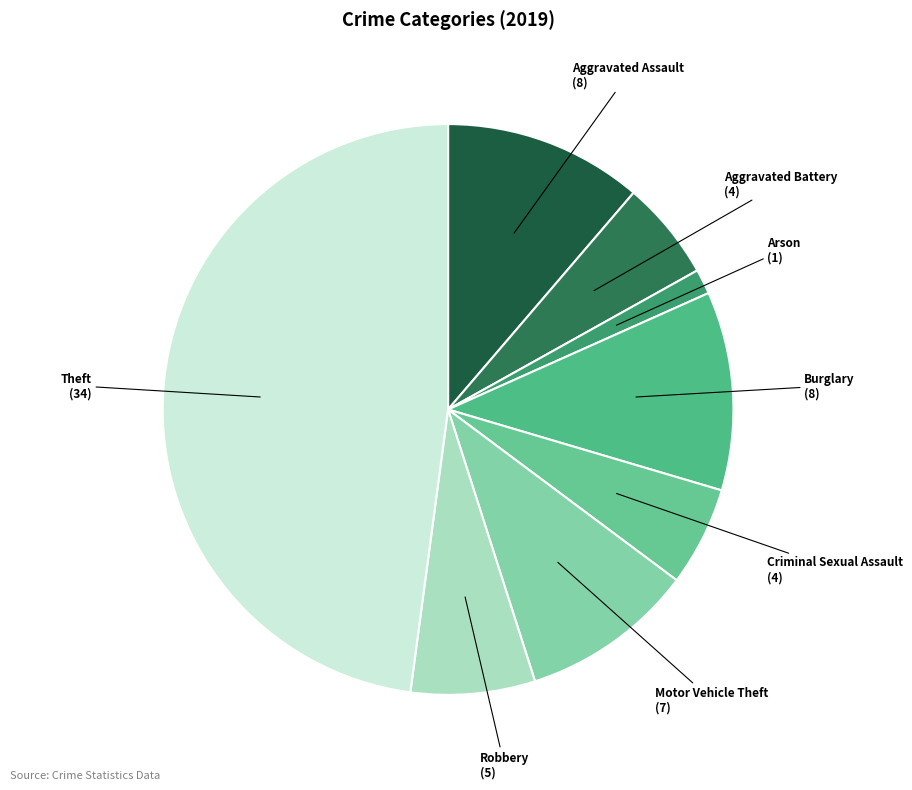

How many slices are in this pie chart?

8